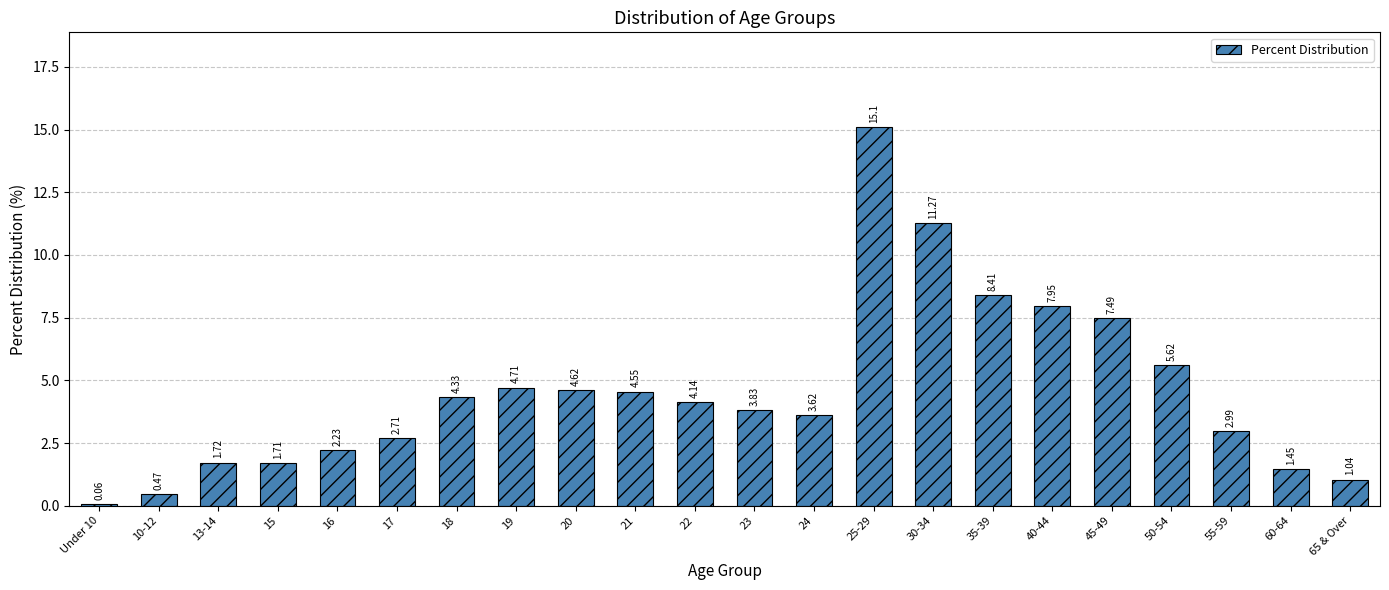

List the labels in order of value, smallest first.

Under 10, 10-12, 65 & Over, 60-64, 15, 13-14, 16, 17, 55-59, 24, 23, 22, 18, 21, 20, 19, 50-54, 45-49, 40-44, 35-39, 30-34, 25-29